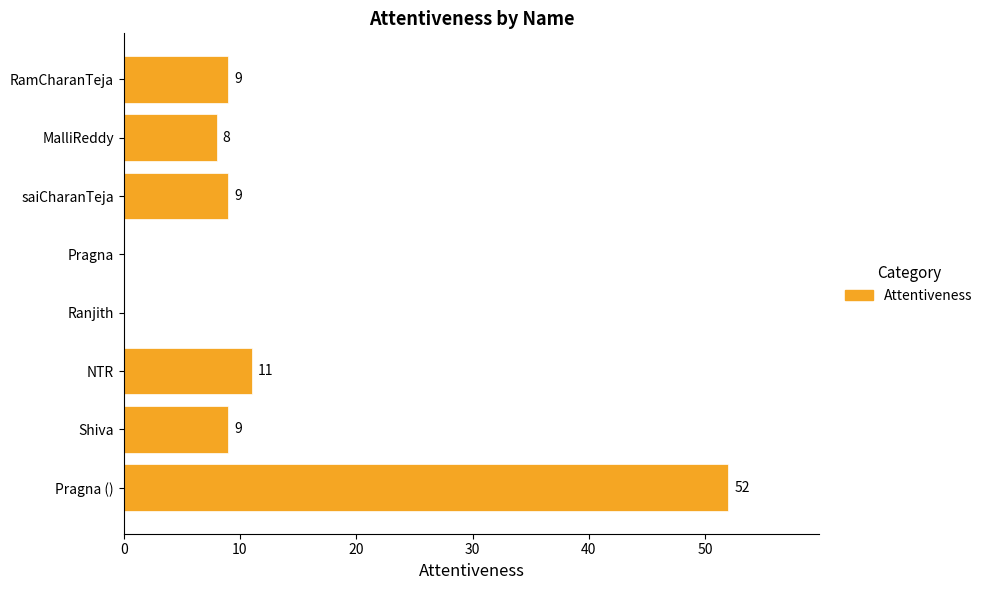

The chart shows a value of 5 at saiCharanTeja. True or false?

False